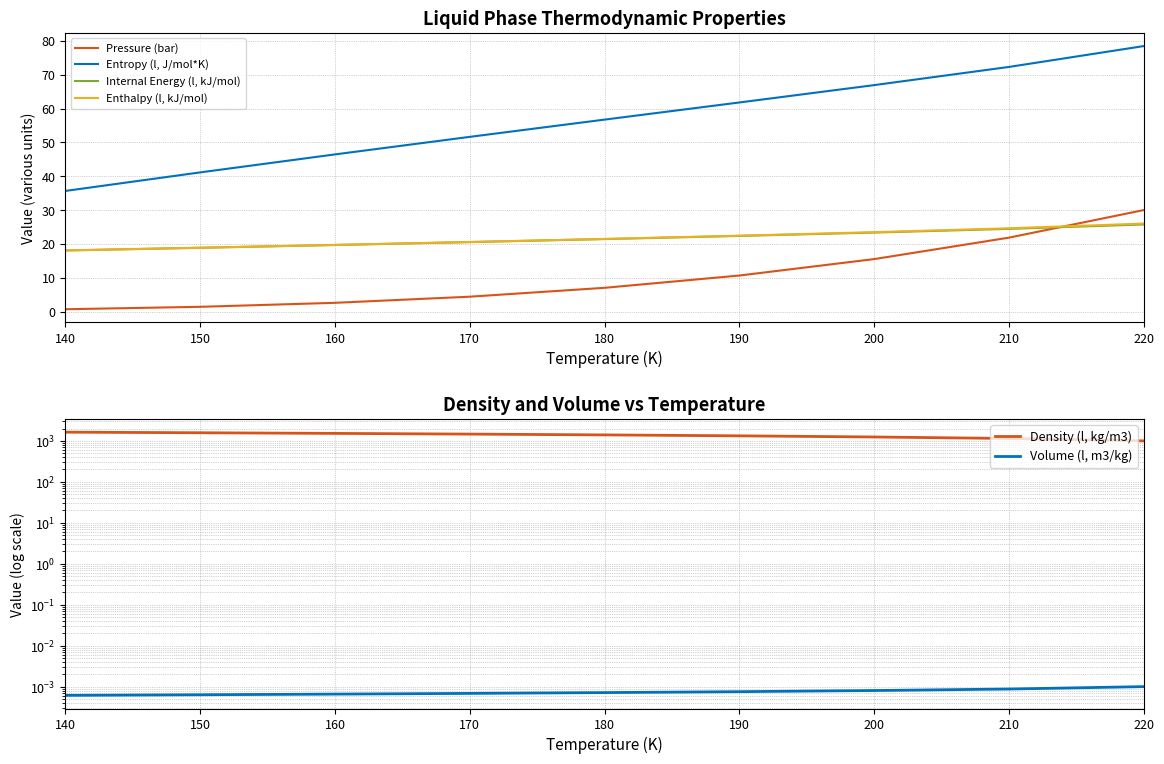

At which category is the sum across all series the highest?

140